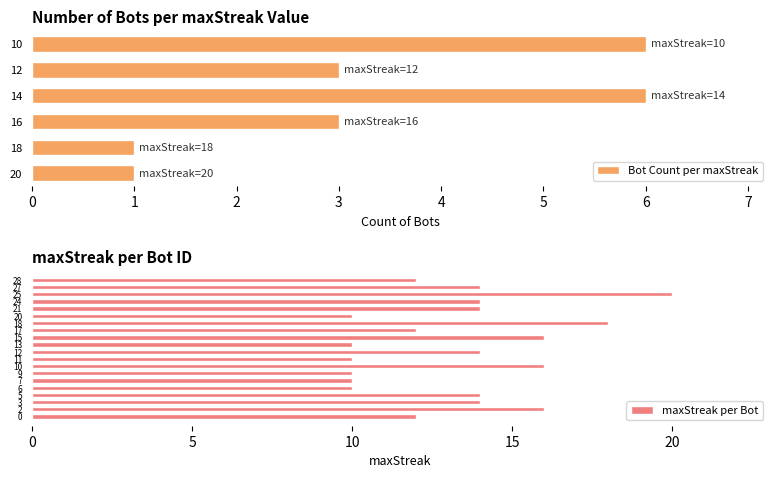

What is the sum of the maxStreak values at 25 and 5?

34